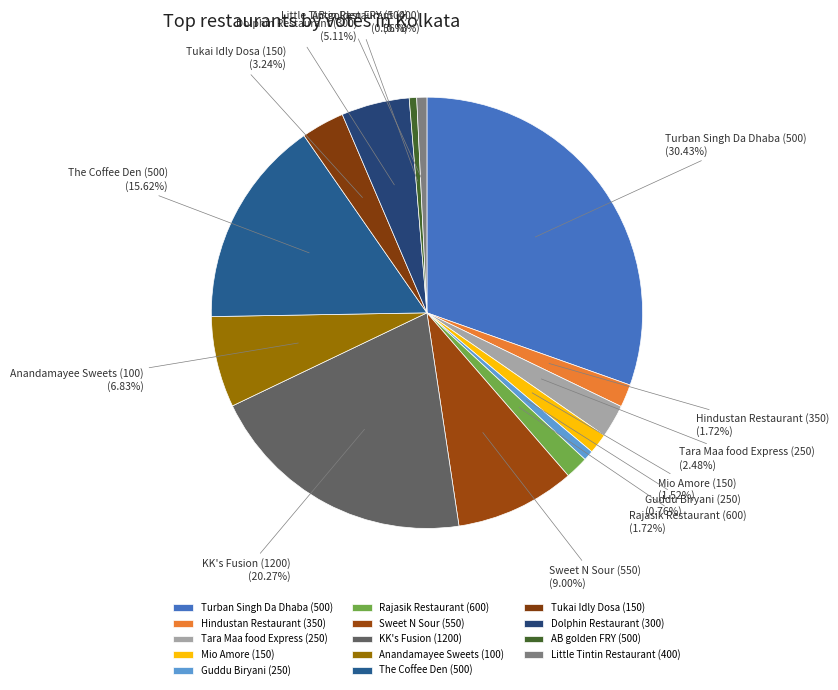

How many slices are in this pie chart?

14